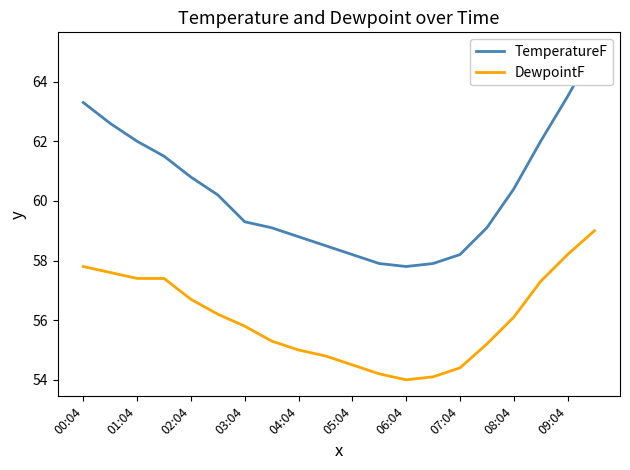

The DewpointF series shows 55.0 at 04:04. True or false?

True